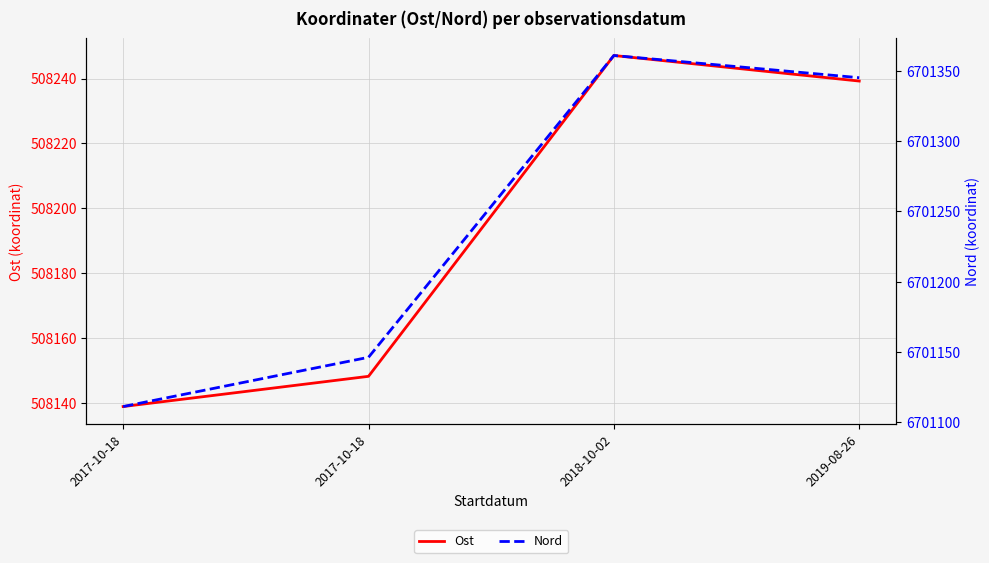

True or false: Ost and Nord intersect in this chart.

False